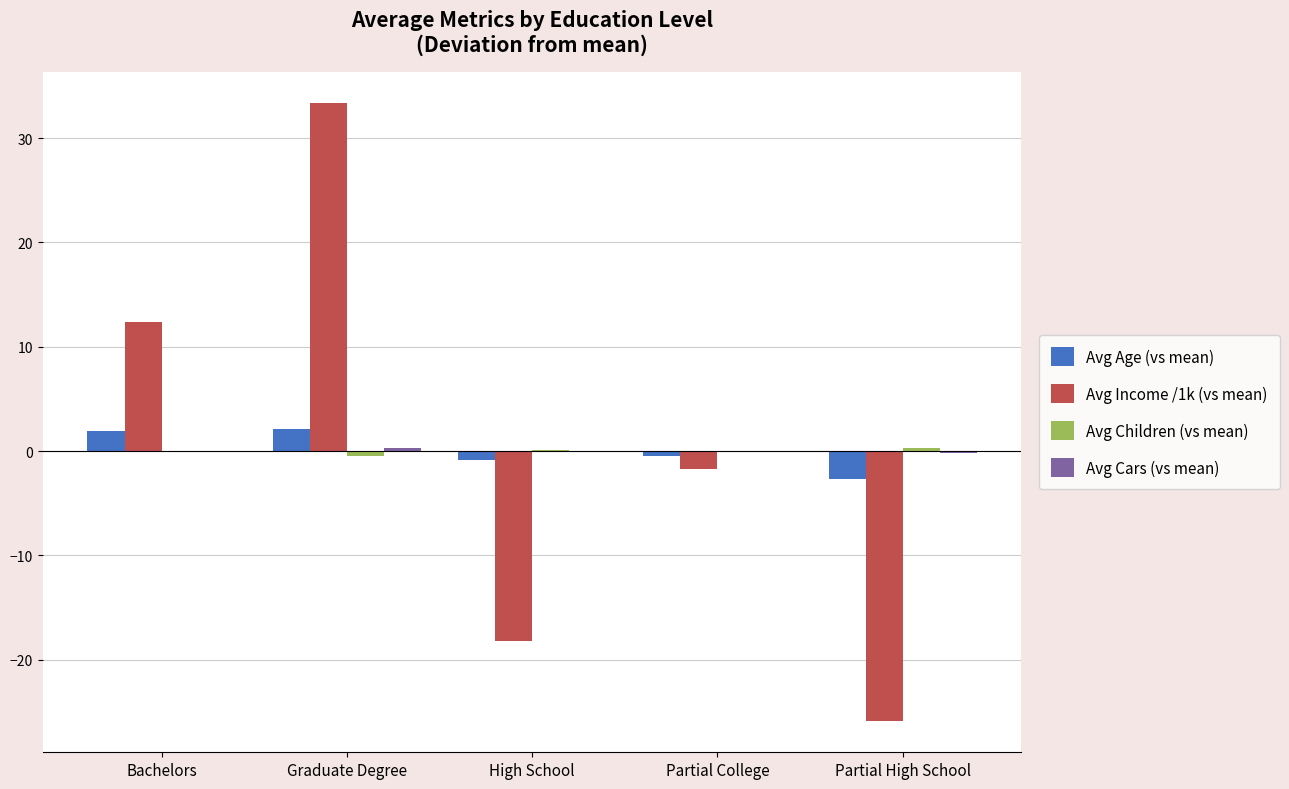

At which category does the chart reach its peak across all series?

Graduate Degree